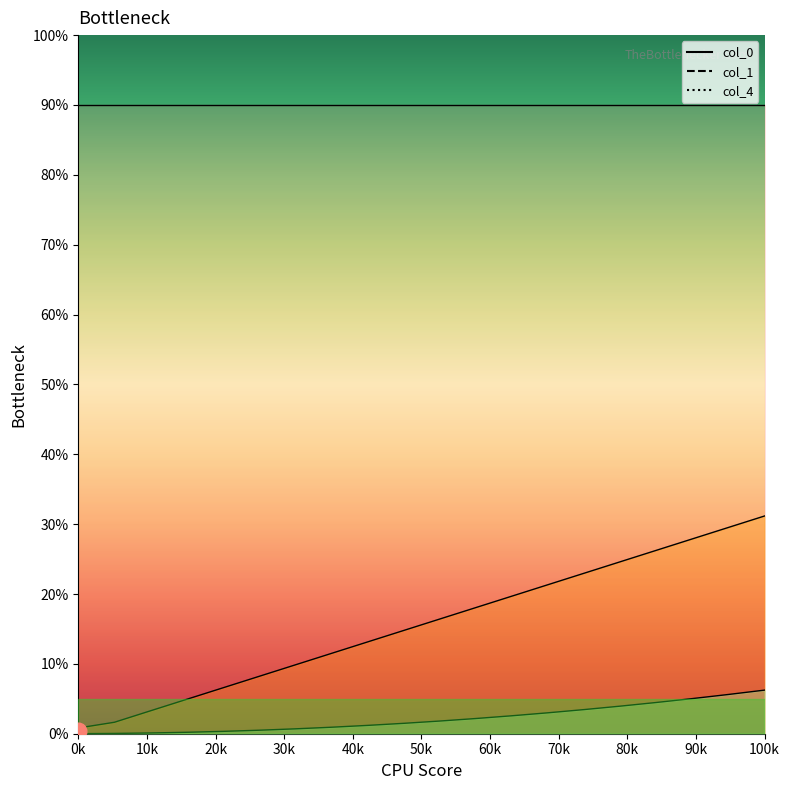

At 50k, list the series in order from largest to smallest.

col_1, col_0